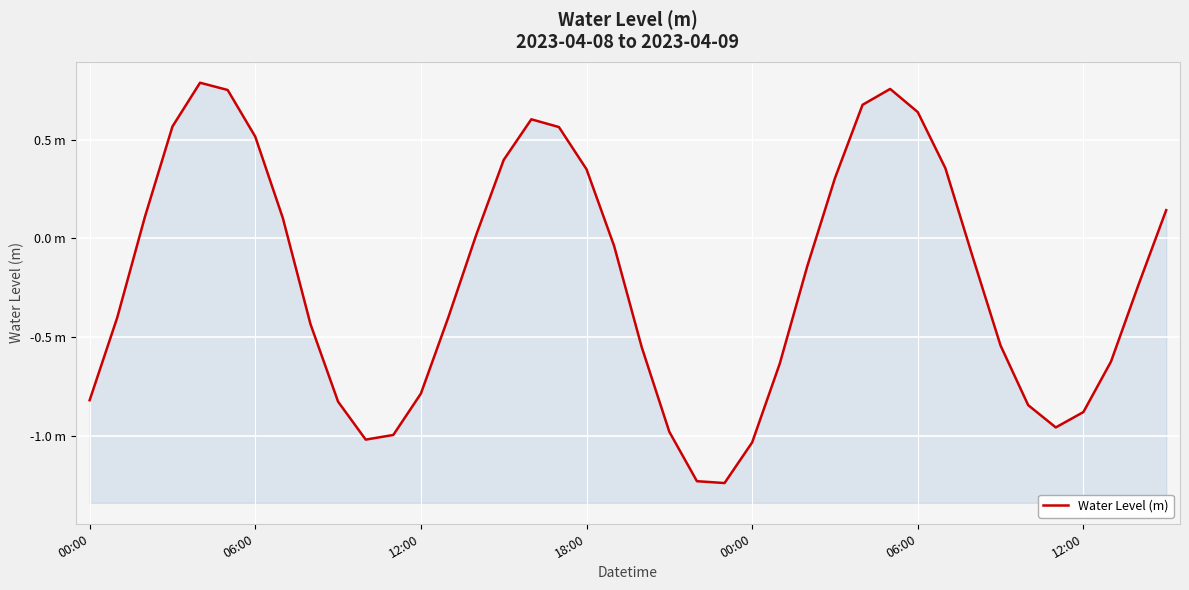

How many values are above zero?

17